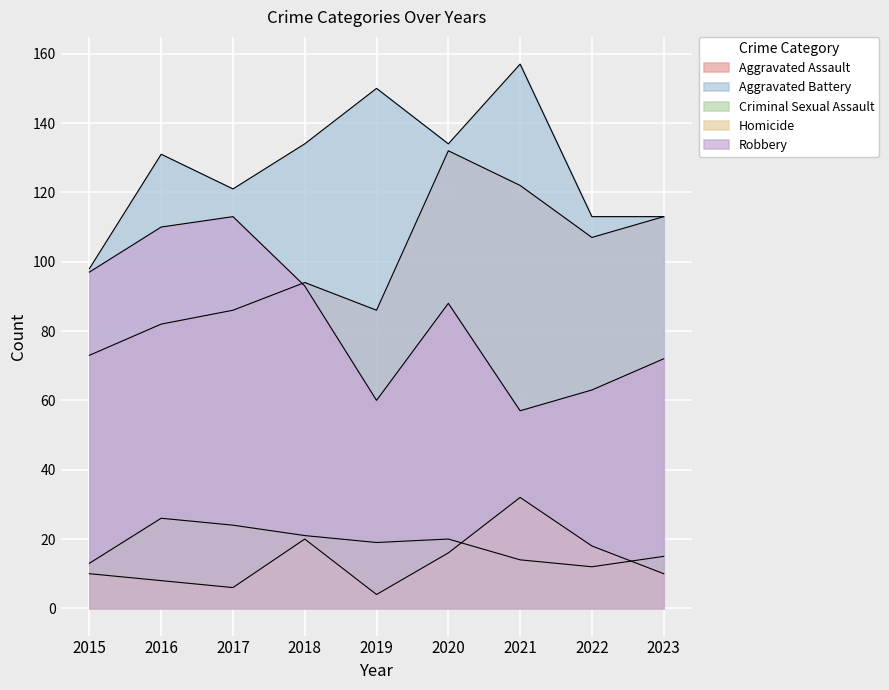

At which category is the sum across all series the highest?

2020